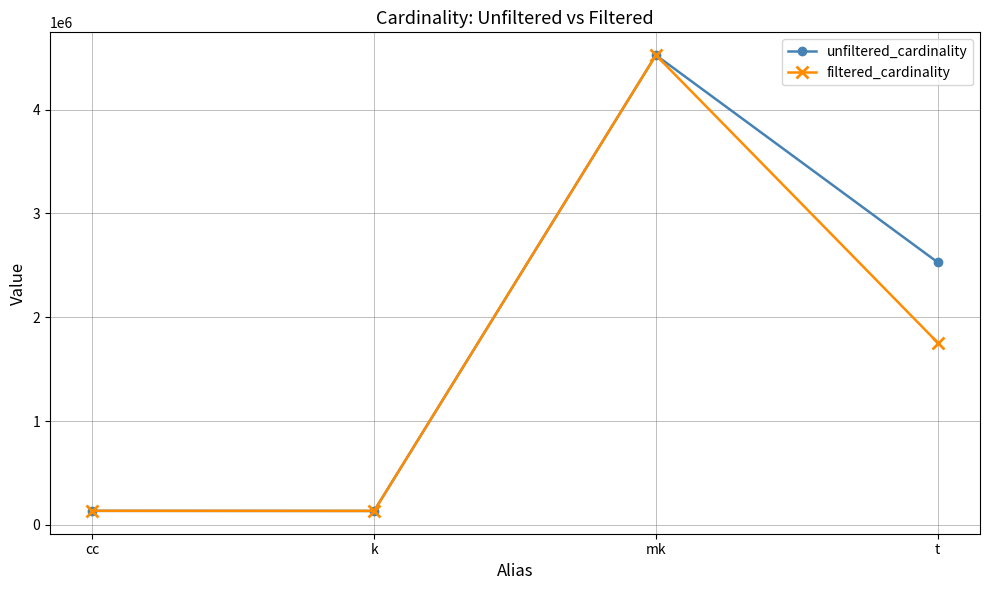

List the series in order of their overall mean, lowest first.

filtered_cardinality, unfiltered_cardinality